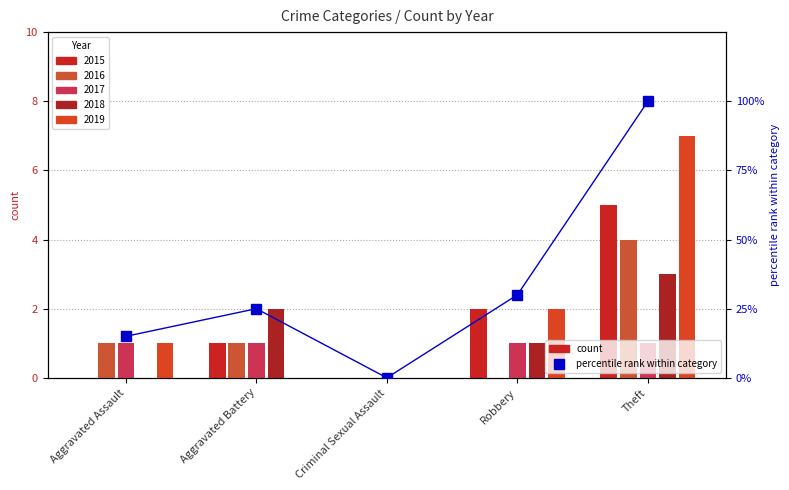

How many categories are shown in the chart?

5